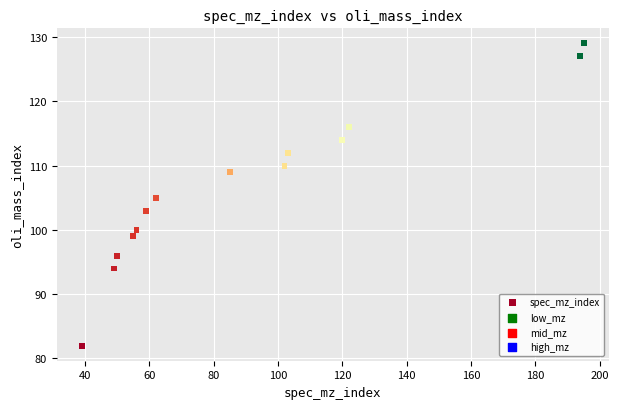

What is the range of X values (max minus min)?

156